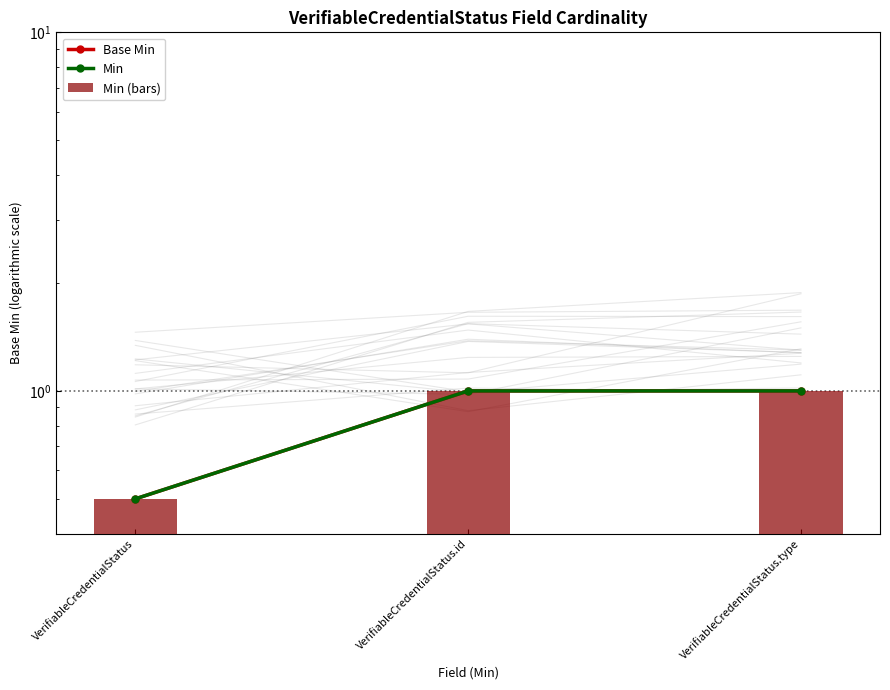

The Min series shows 0.5 at VerifiableCredentialStatus. True or false?

True